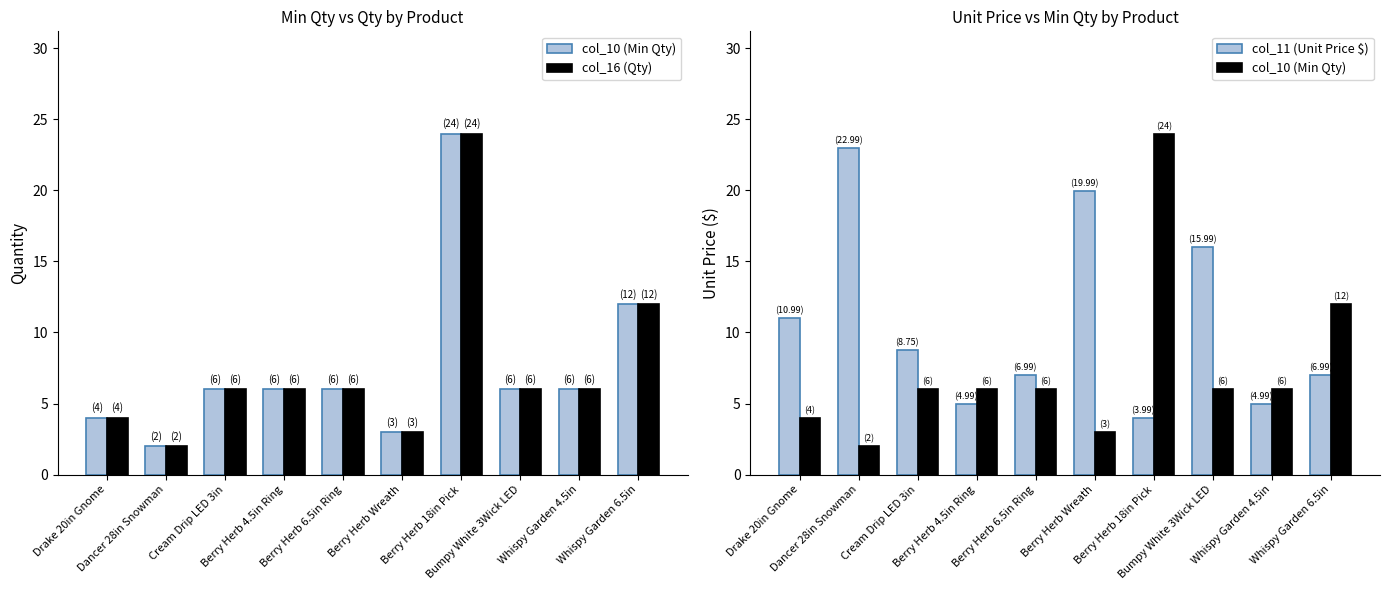

What is the value of the col_10 (Min Qty) bar at the 3rd from the left?

6.0